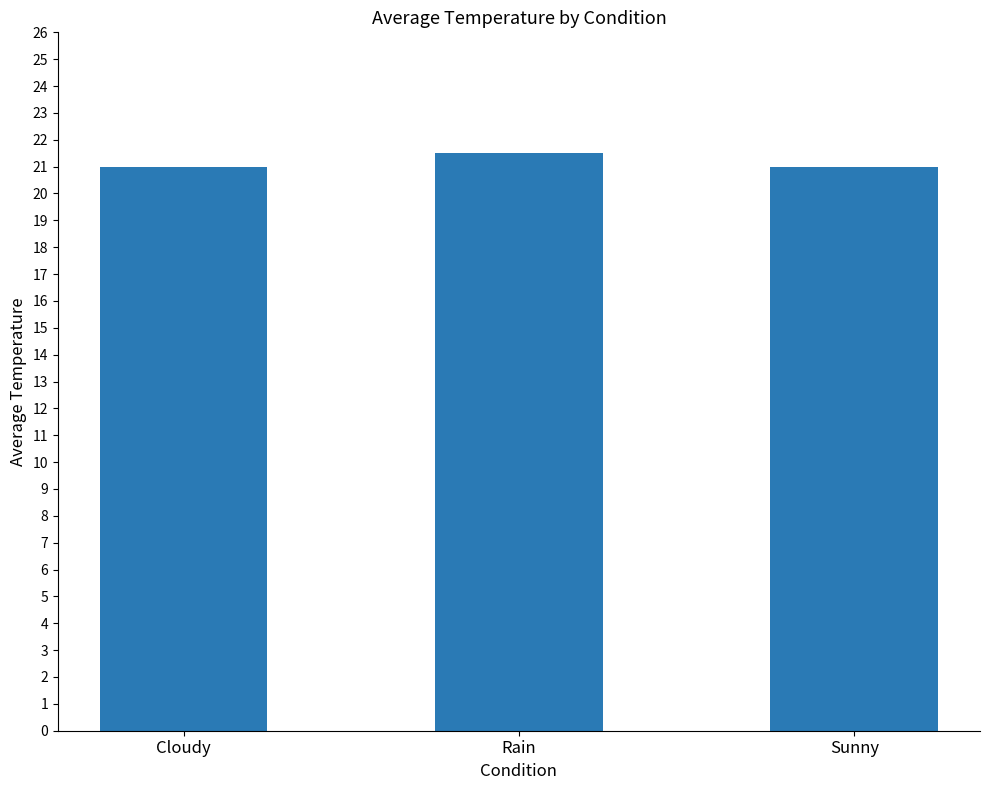

What is the label of the 1st bar from the left?

Cloudy